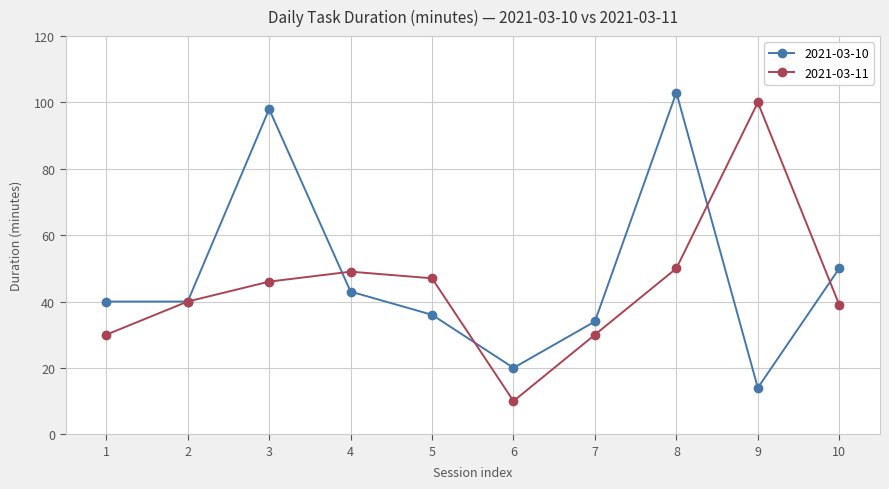

At how many categories does at least one series exceed 85?

3